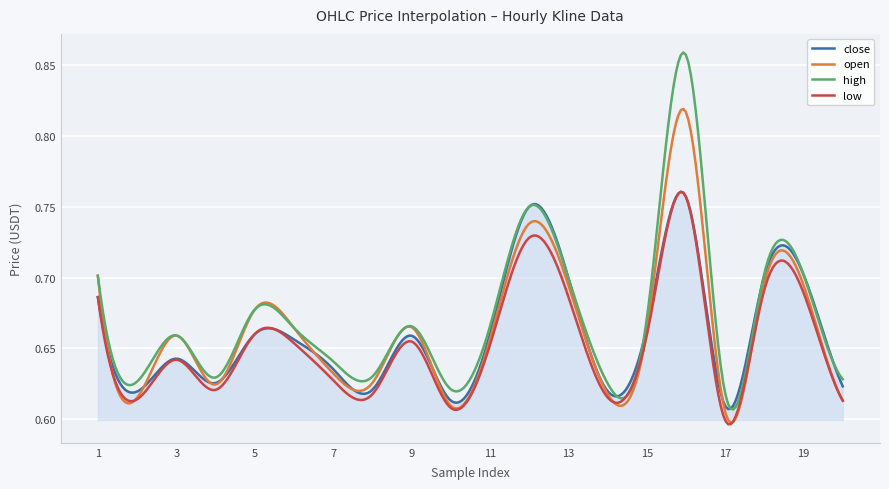

Which series has the widest spread of values?

high